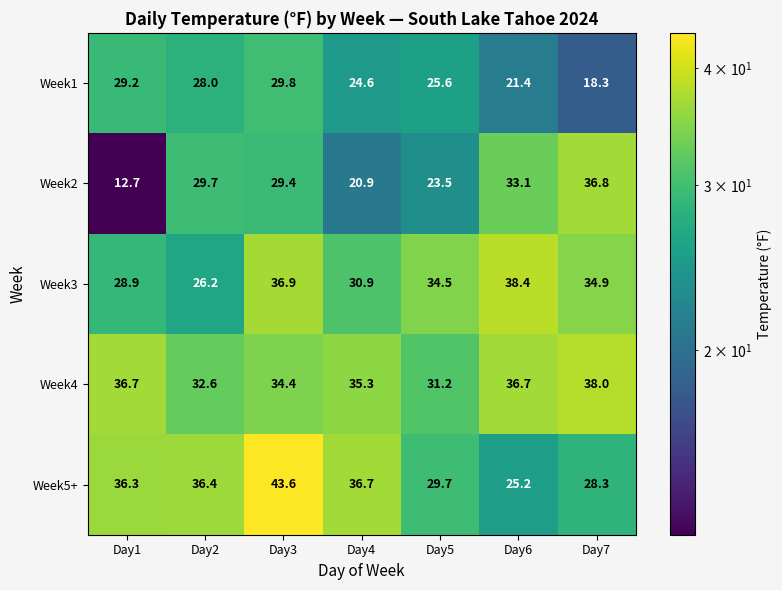

Count the number of categories in the chart.

7